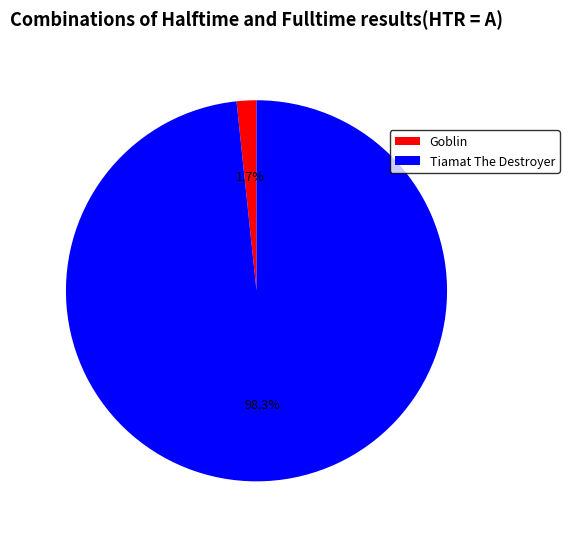

What is the largest slice in the pie chart?

Tiamat The Destroyer